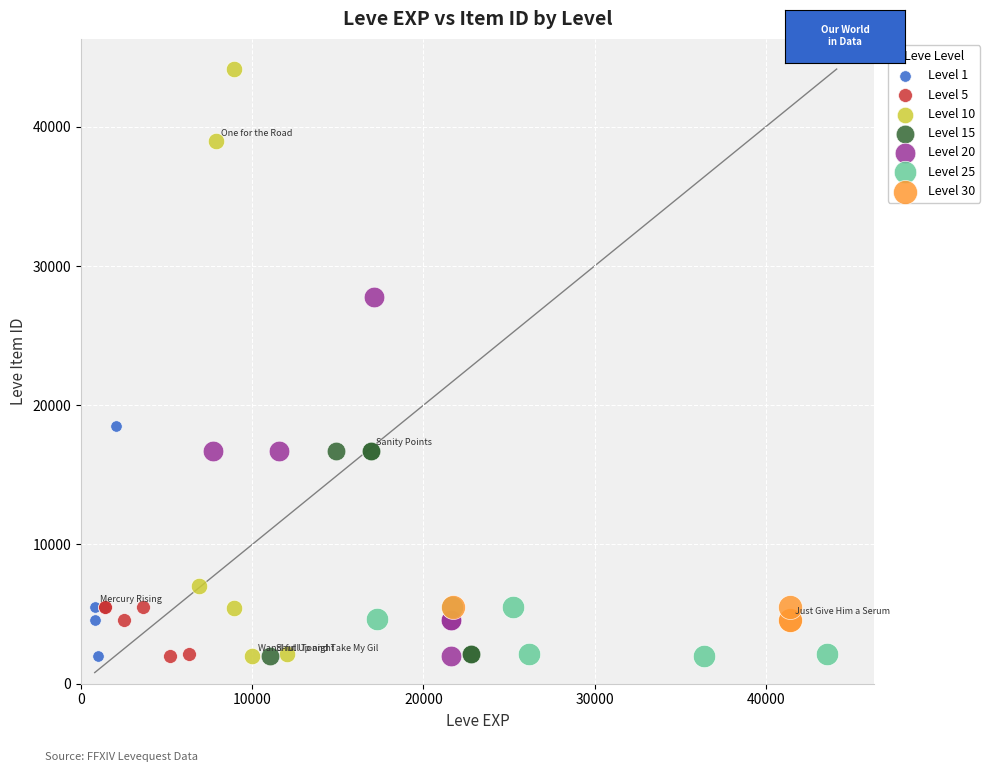

Which series reaches the maximum Y coordinate?

Level 10